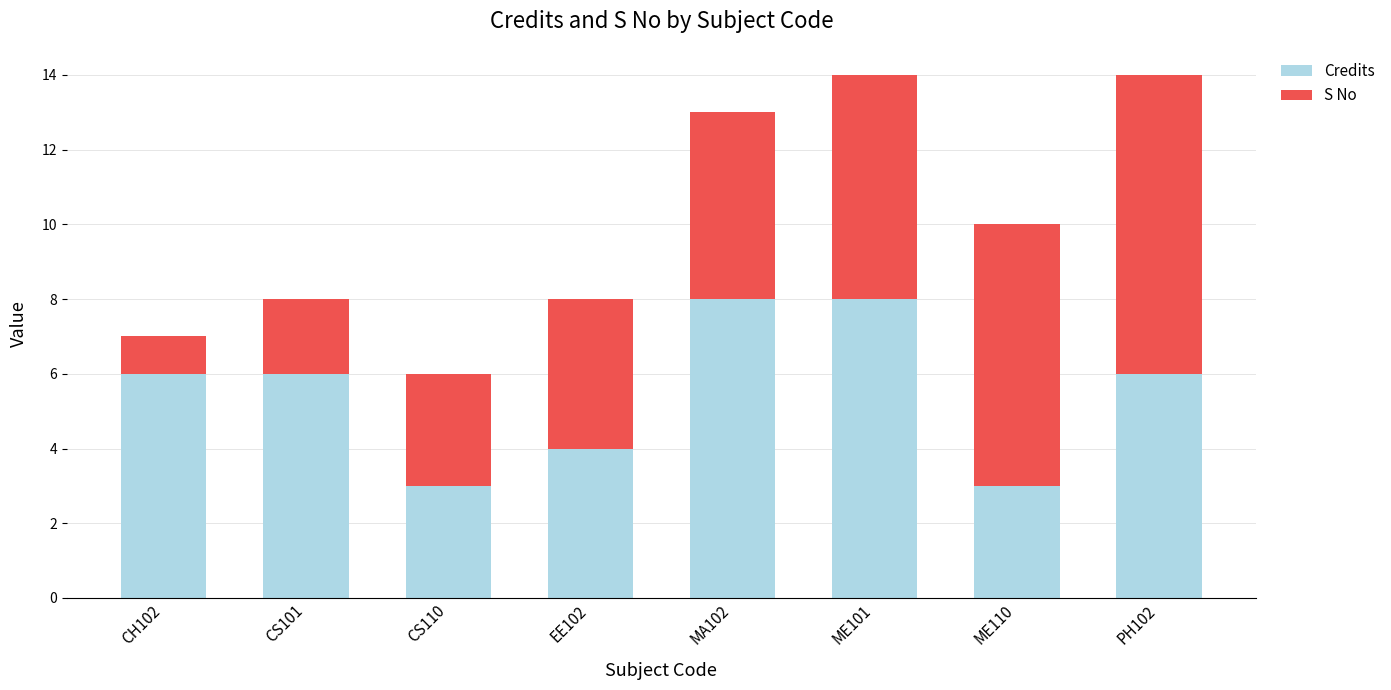

Are the bars horizontal?

No